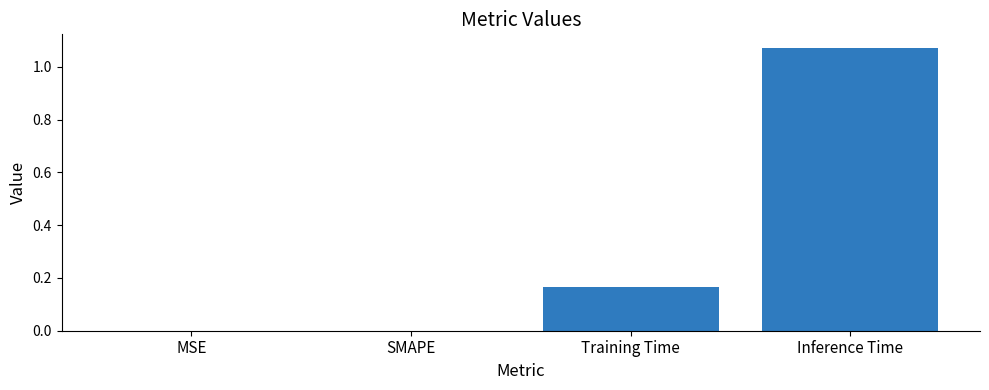

Between MSE and Inference Time, which is larger?

Inference Time